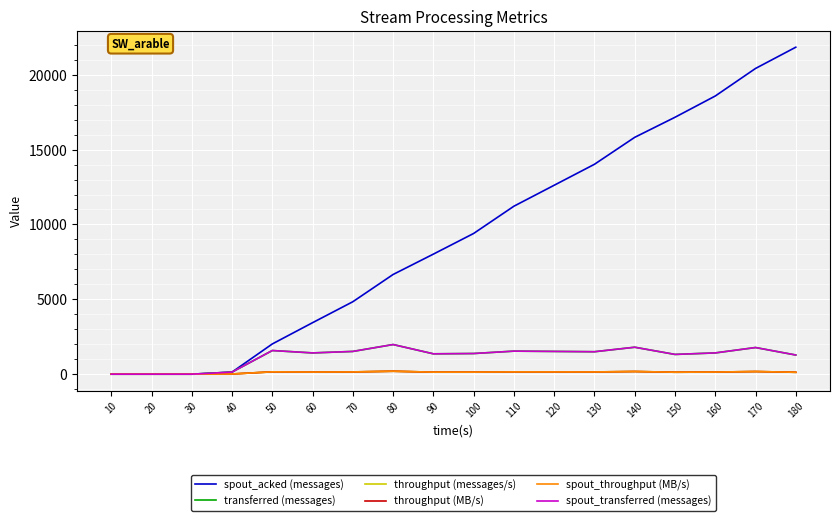

Reading left to right, transcribe all the data shown in this chart.

spout_acked (messages): 10=0	20=0	30=0	40=140	50=2020	60=3440	70=4840	80=6660	90=8020	100=9400	110=11220	120=12620	130=14020	140=15820	150=17160	160=18580	170=20420	180=21840
transferred (messages): 10=0	20=0	30=0	40=140	50=1580	60=1420	70=1520	80=1980	90=1360	100=1380	110=1540	120=1520	130=1500	140=1800	150=1320	160=1420	170=1780	180=1280
throughput (messages/s): 10=0	20=0	30=0	40=13	50=157	60=141	70=151	80=197	90=135	100=137	110=153	120=151	130=149	140=179	150=131	160=141	170=177	180=127
throughput (MB/s): 10=0	20=0	30=0	40=13	50=157	60=141	70=151	80=197	90=135	100=137	110=153	120=151	130=149	140=179	150=131	160=141	170=177	180=127
spout_throughput (MB/s): 10=0	20=0	30=0	40=13	50=157	60=141	70=151	80=197	90=135	100=137	110=153	120=151	130=149	140=179	150=131	160=141	170=177	180=127
spout_transferred (messages): 10=0	20=0	30=0	40=140	50=1580	60=1420	70=1520	80=1980	90=1360	100=1380	110=1540	120=1520	130=1500	140=1800	150=1320	160=1420	170=1780	180=1280